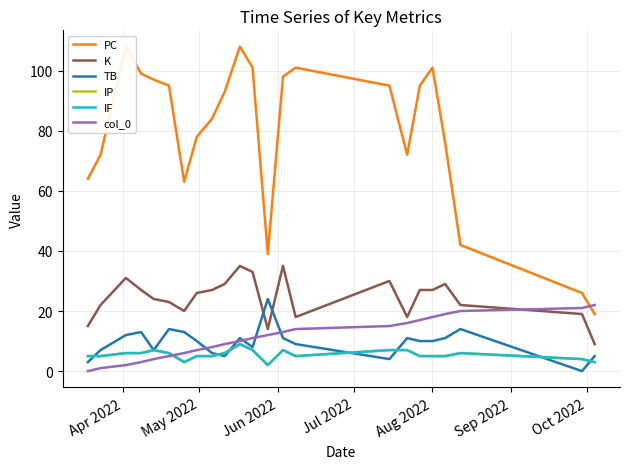

The IF series shows 5 at 22. True or false?

False